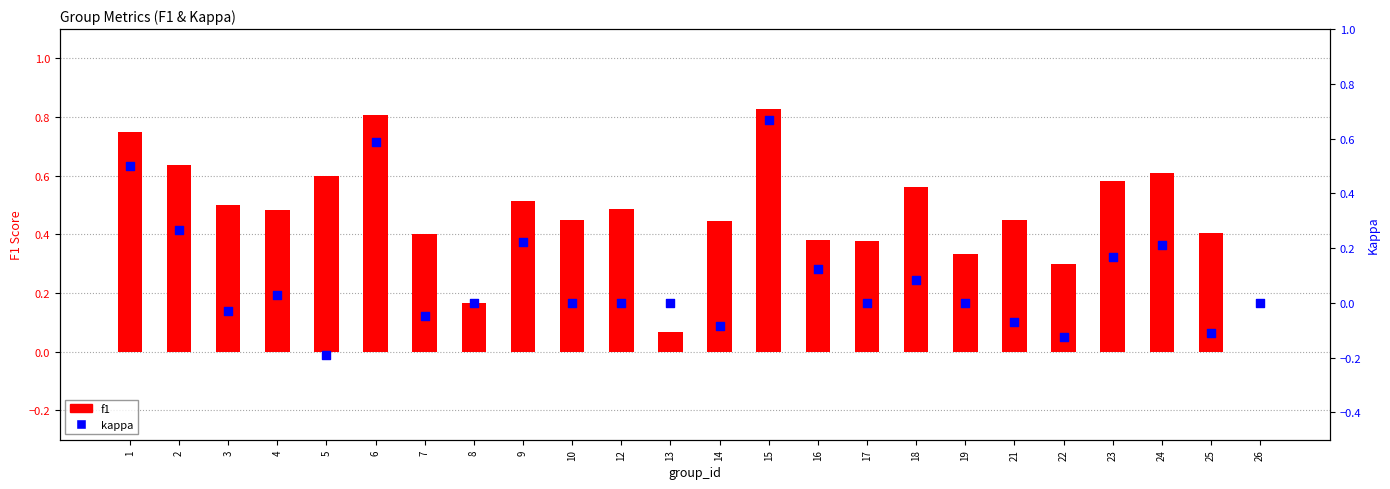

At which category is the sum across all series the highest?

15